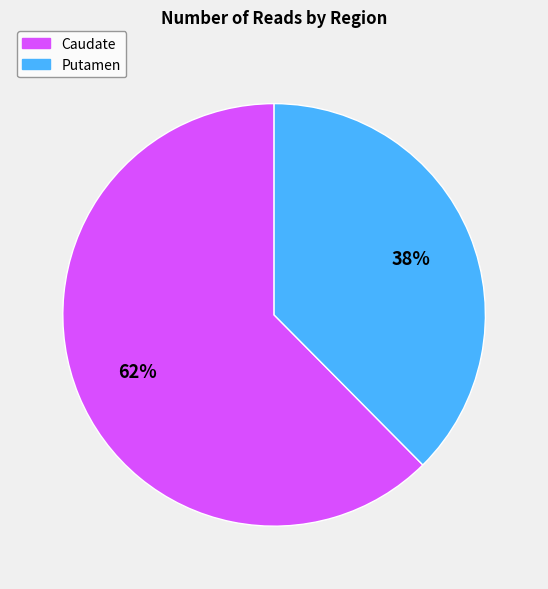

How many slices are in this pie chart?

2